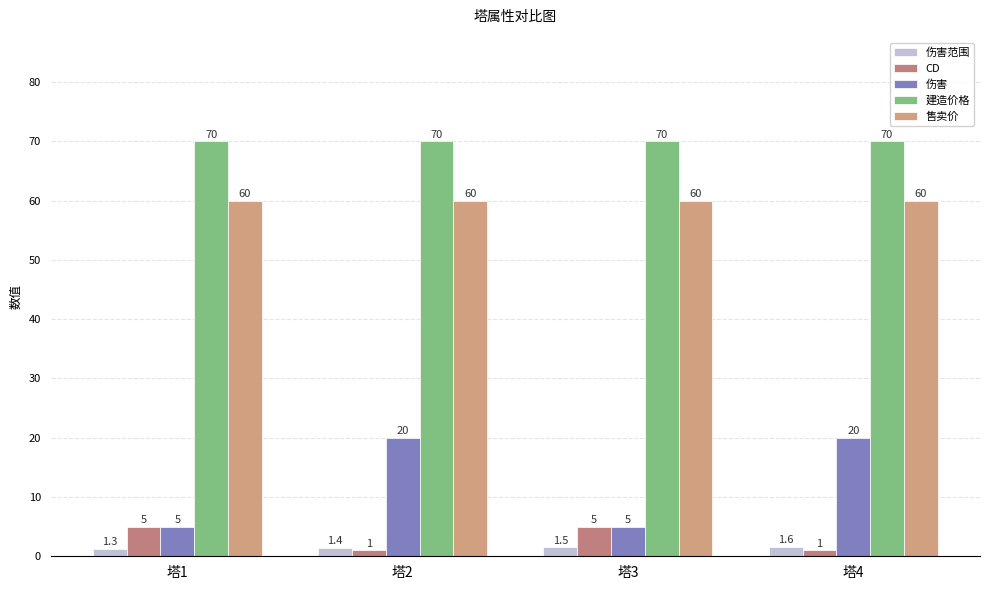

Is the value of 伤害 at 塔3 greater than the value of 建造价格 at 塔1?

No